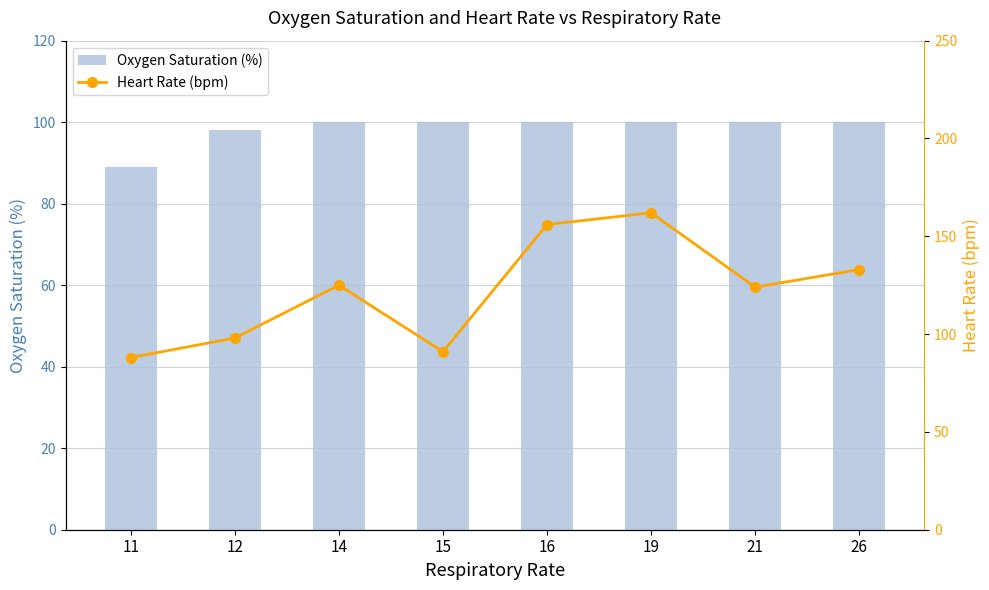

How many categories are shown in the chart?

8